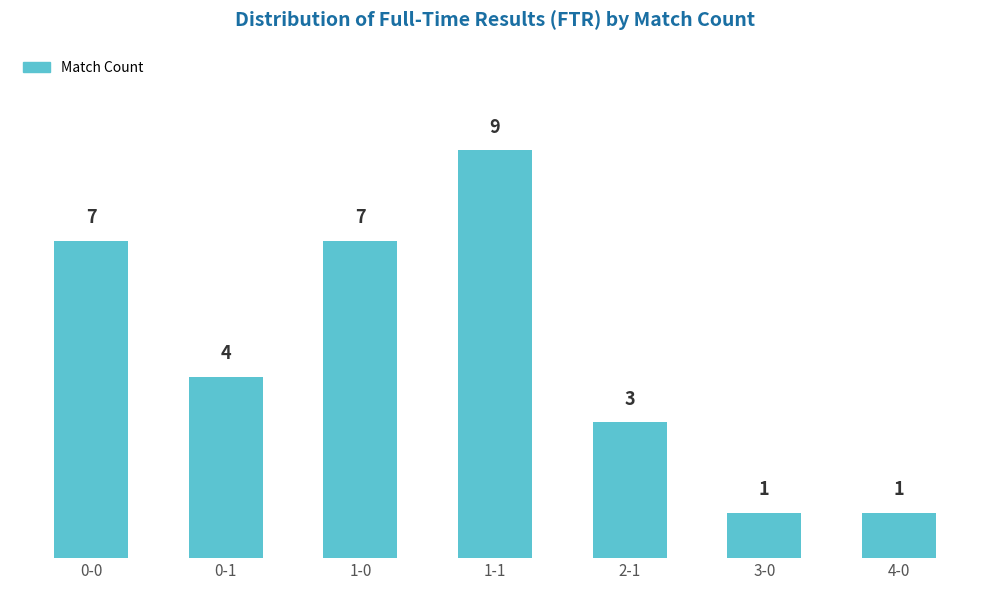

What is the sum of all values?

32